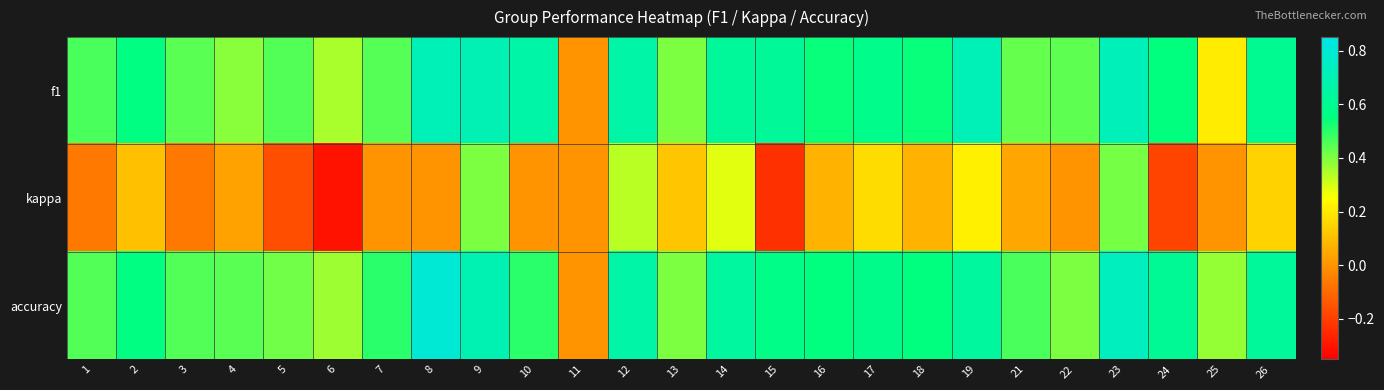

At how many categories does at least one series exceed 0?

24